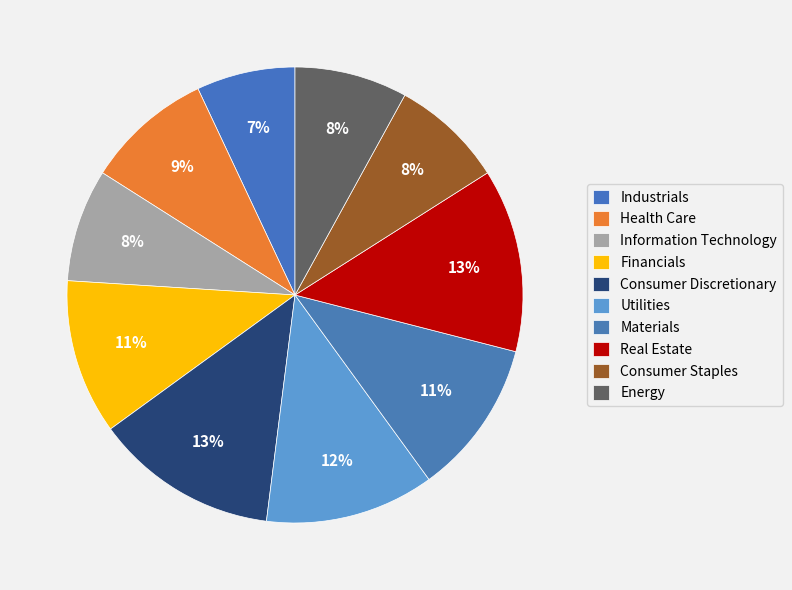

How many slices are in this pie chart?

10